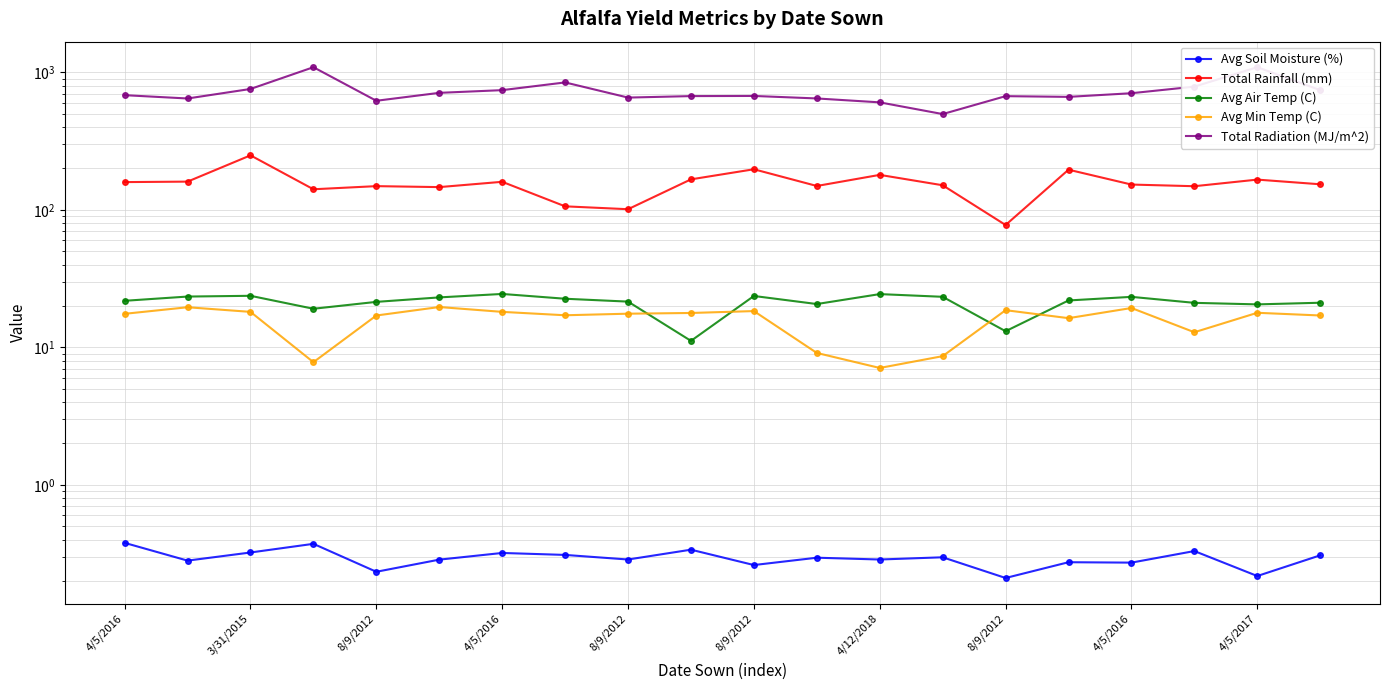

How many series are shown in this chart?

5